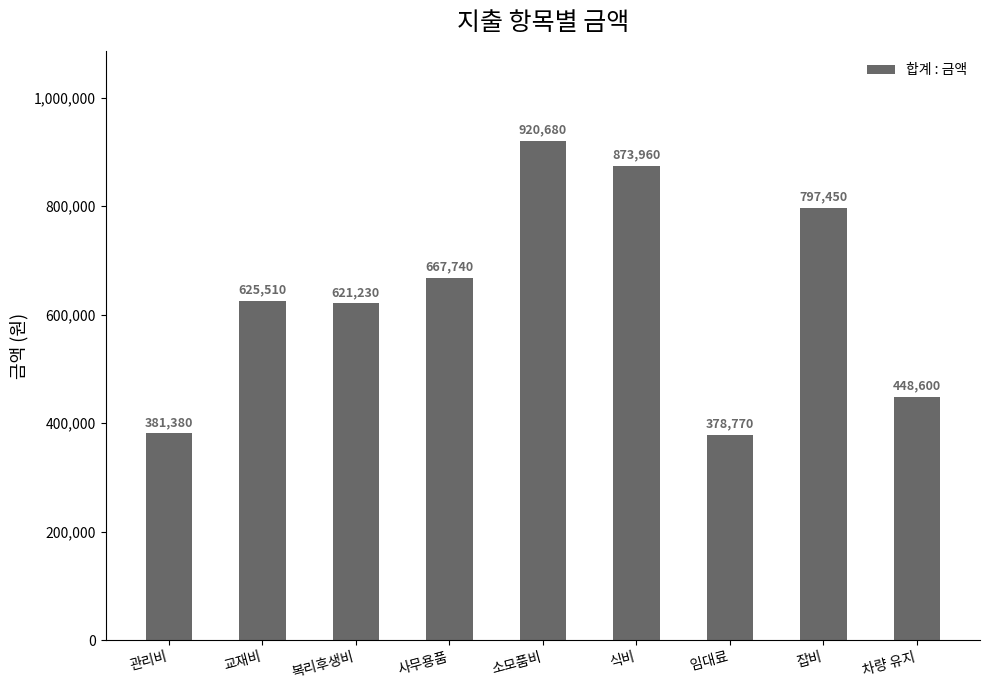

Reading left to right, what are all the values shown in this chart?

381380	625510	621230	667740	920680	873960	378770	797450	448600